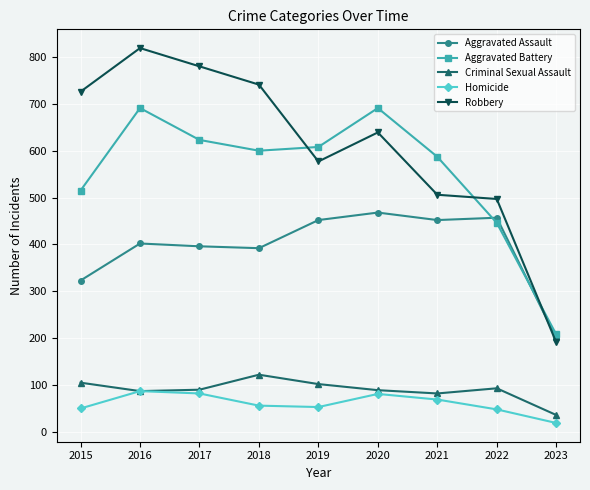

What are all the series names shown in the legend?

Aggravated Assault, Aggravated Battery, Criminal Sexual Assault, Homicide, Robbery